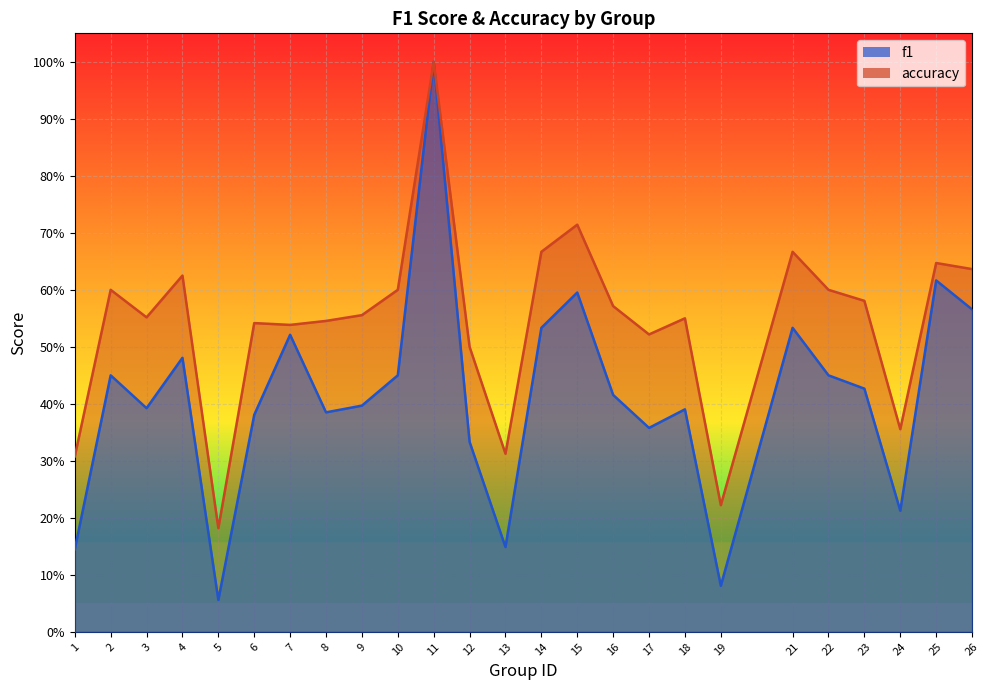

How many interior local peaks does the accuracy series have?

8